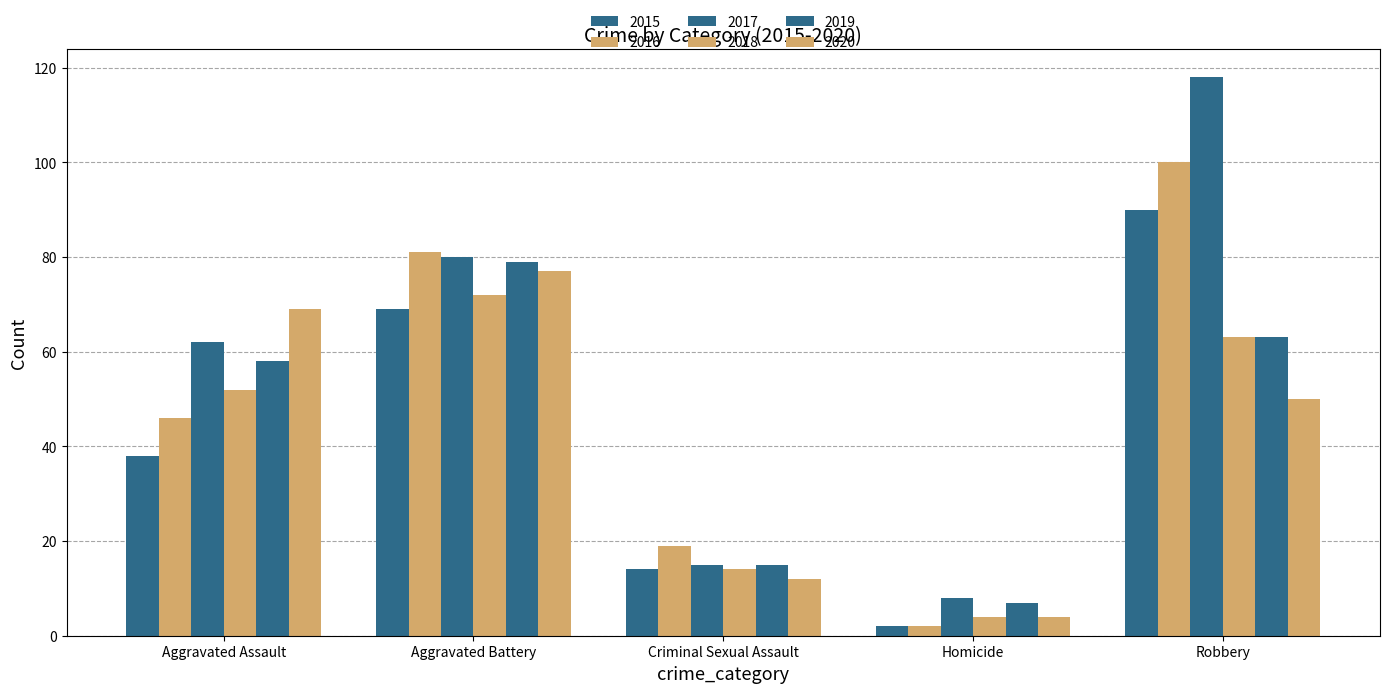

Is the value of 2018 at Aggravated Battery greater than the value of 2020 at Aggravated Battery?

No